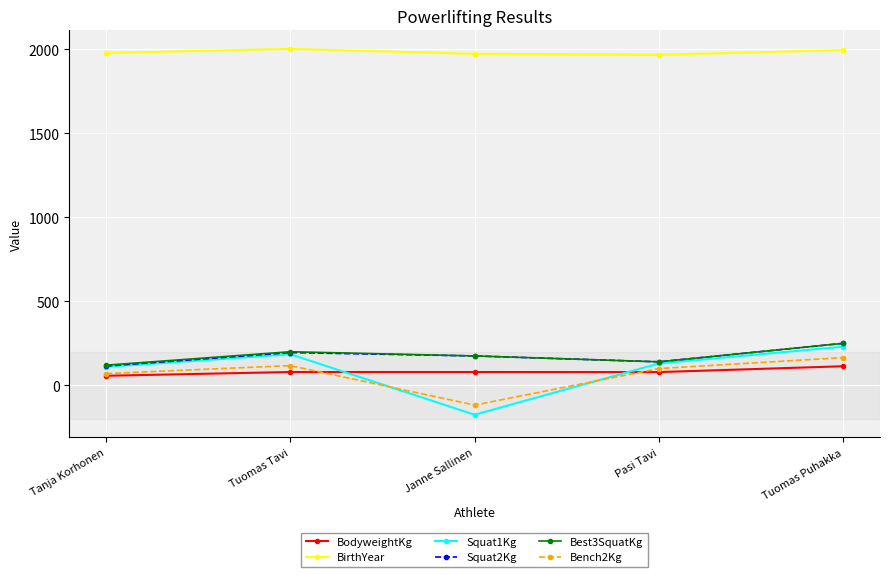

What are all the series names shown in the legend?

BodyweightKg, BirthYear, Squat1Kg, Squat2Kg, Best3SquatKg, Bench2Kg